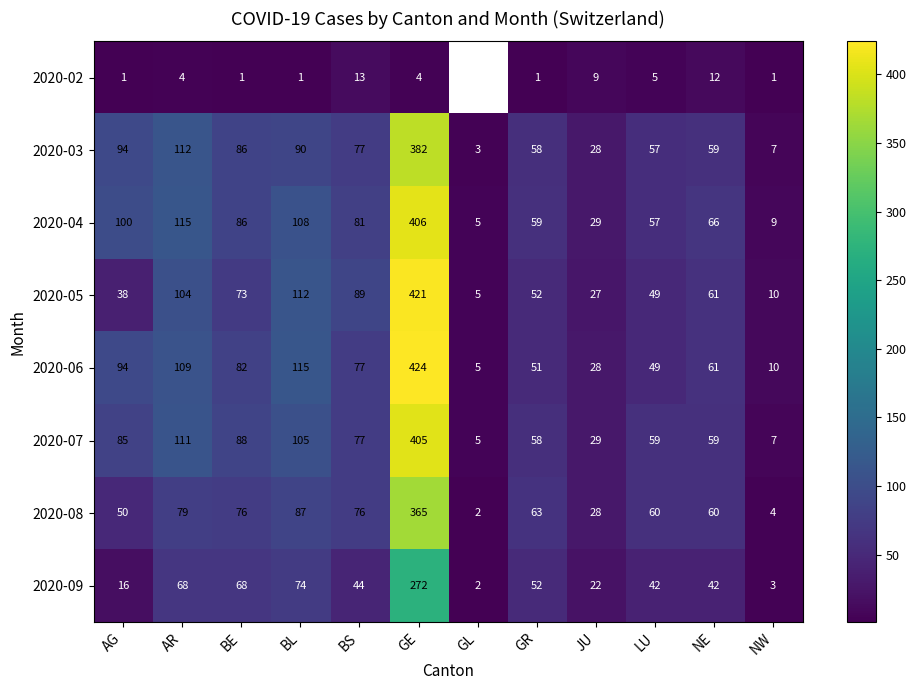

Rank the categories by 2020-05 value from highest to lowest.

GE, BL, AR, BS, BE, NE, GR, LU, AG, JU, NW, GL